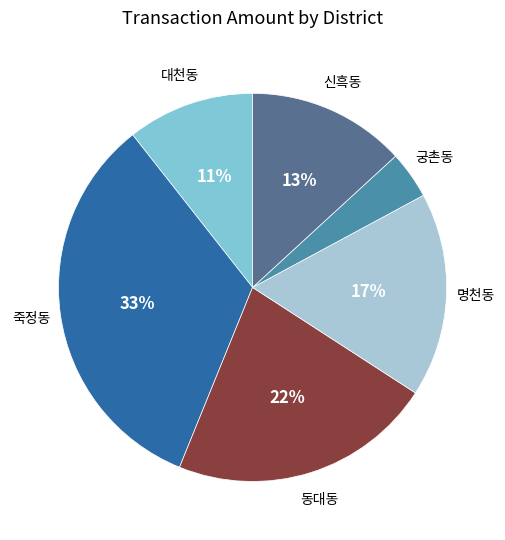

Is there a majority slice in this chart?

No